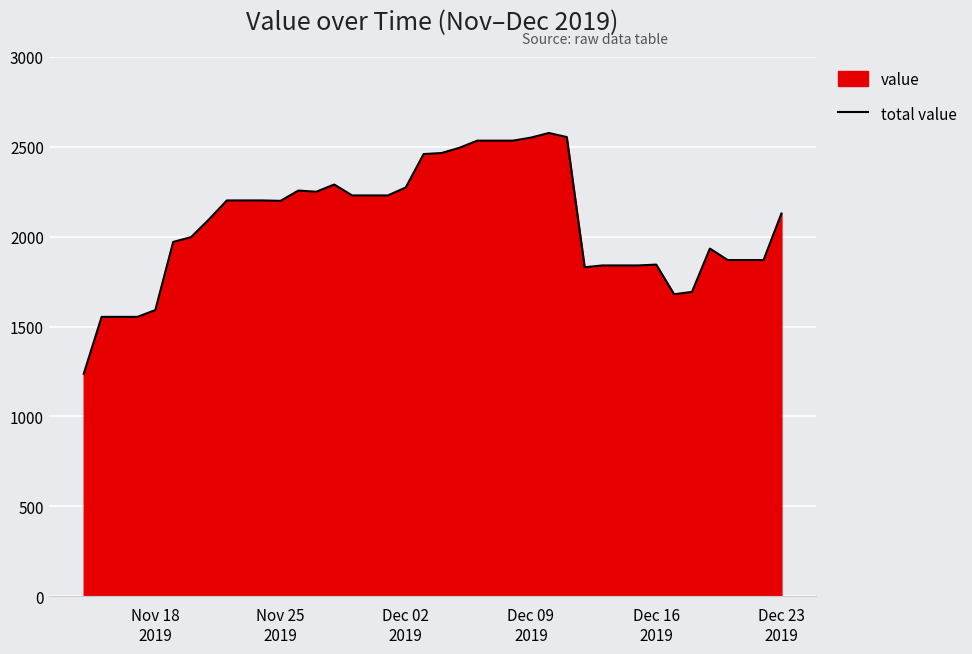

Reading left to right, extract all data points from this chart.

1237.2	1553.7	1553.7	1553.7	1591.4	1970.5	1997.2	2095.7	2201.1	2201.1	2201.1	2198.9	2256.2	2249.6	2289.7	2229.0	2229.0	2229.0	2273.3	2459.1	2464.7	2493.9	2533.6	2533.6	2533.6	2550.6	2576.2	2553.5	1829.7	1839.8	1839.8	1839.8	1844.4	1679.5	1692.6	1933.5	1869.5	1869.5	1869.5	2128.5